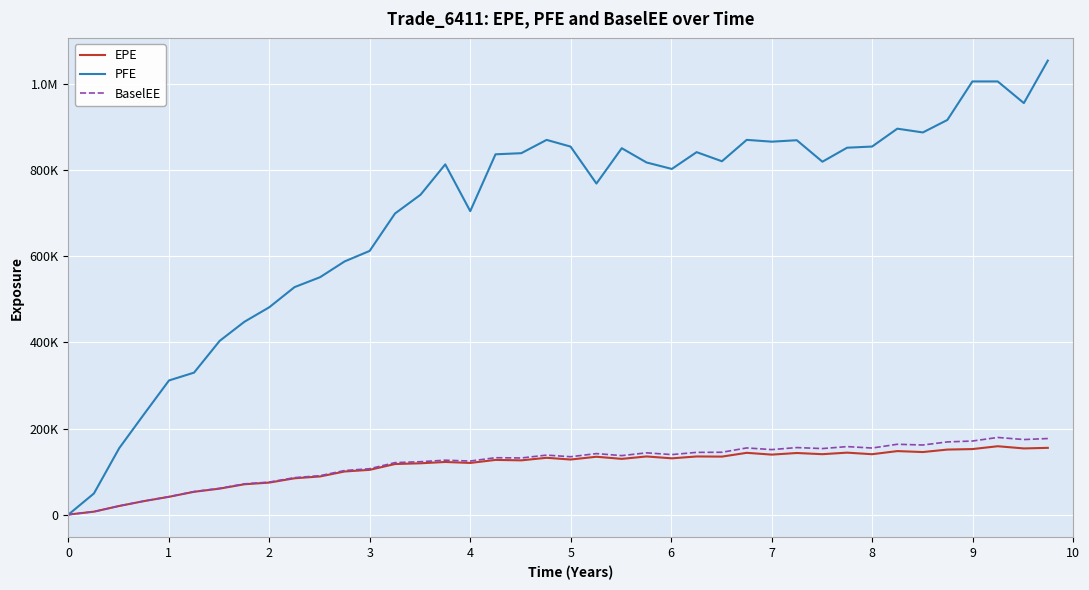

True or false: EPE has more than 0 points higher than both neighbors.

True